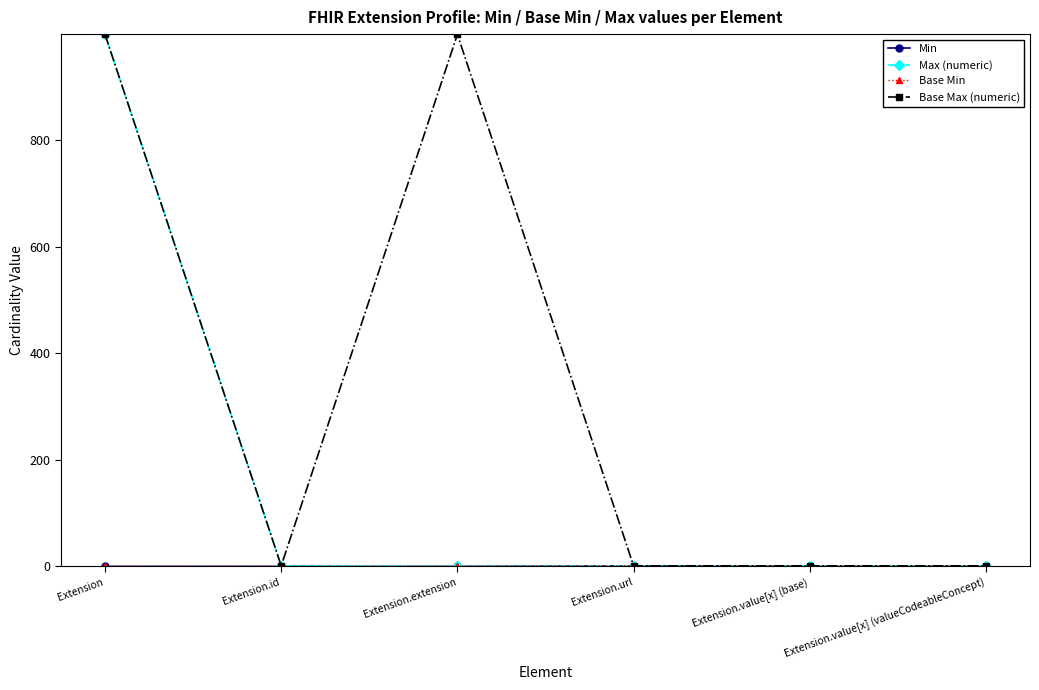

Does the chart have visible grid lines?

No